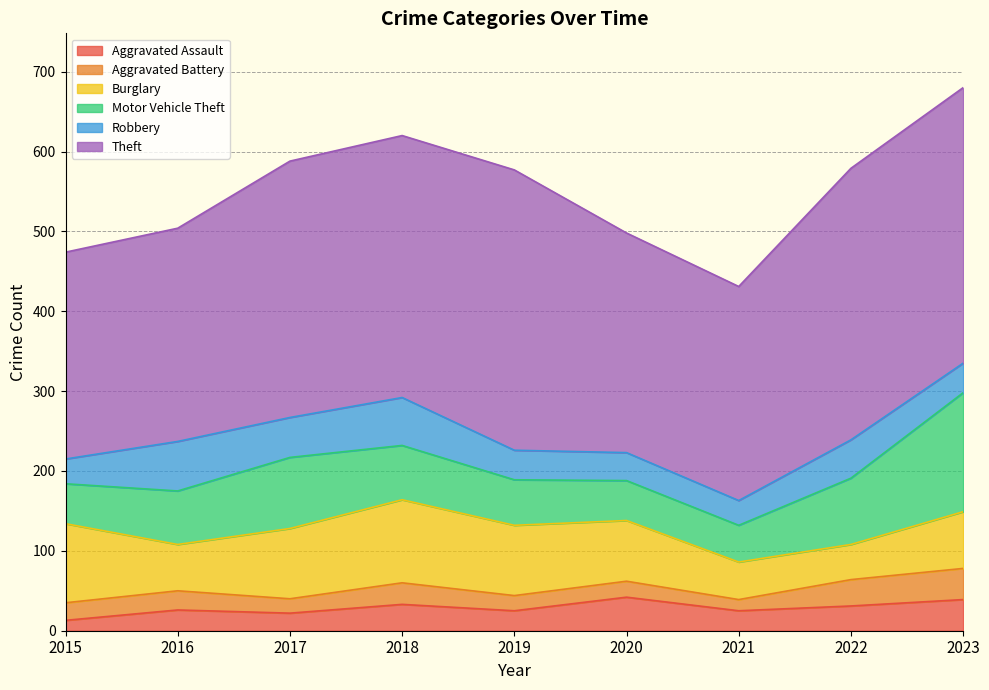

Reading left to right, extract all data points from this chart.

Aggravated Assault: 13	26	22	33	25	42	25	31	39
Aggravated Battery: 22	24	18	27	19	20	14	33	39
Burglary: 99	58	88	104	88	76	47	44	71
Motor Vehicle Theft: 50	67	89	68	57	50	46	83	149
Robbery: 31	62	50	60	37	35	31	48	37
Theft: 259	267	321	328	351	275	268	340	345